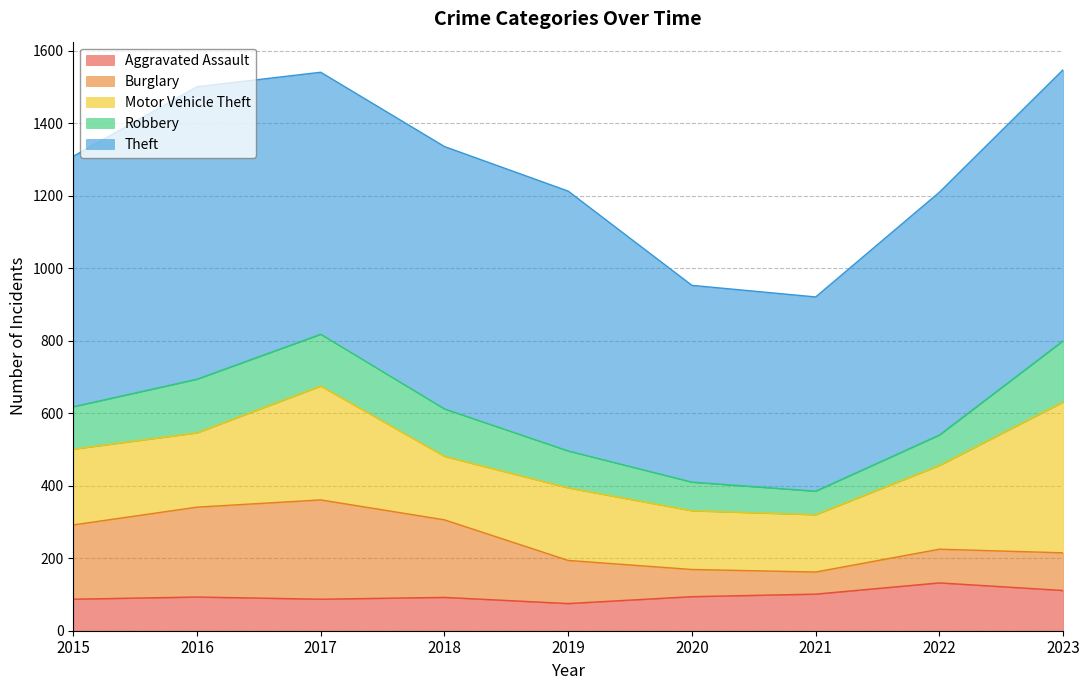

True or false: Aggravated Assault has more than 1 points higher than both neighbors.

True